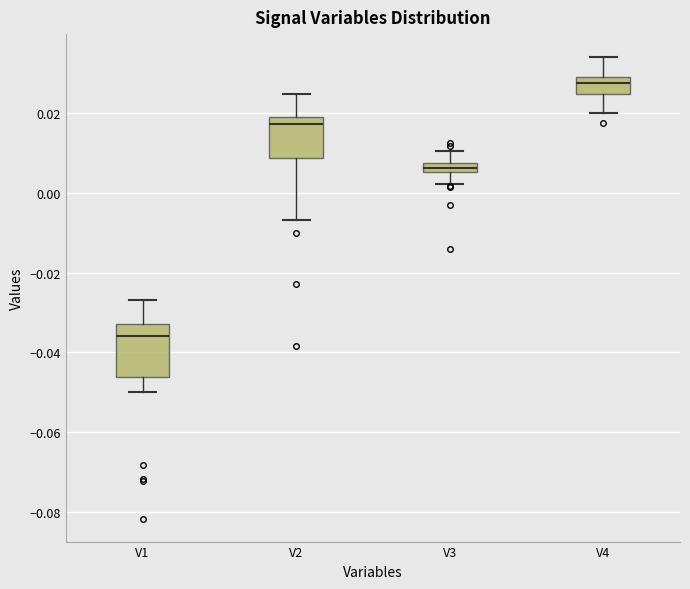

Which box has the lowest median line?

V1